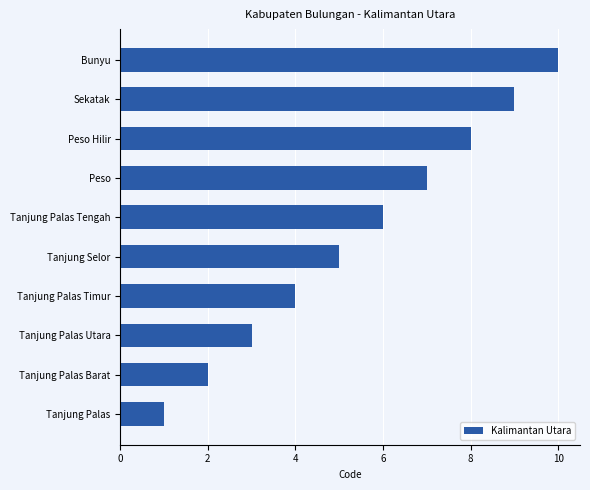

Between Tanjung Palas Utara and Bunyu, which is larger?

Bunyu